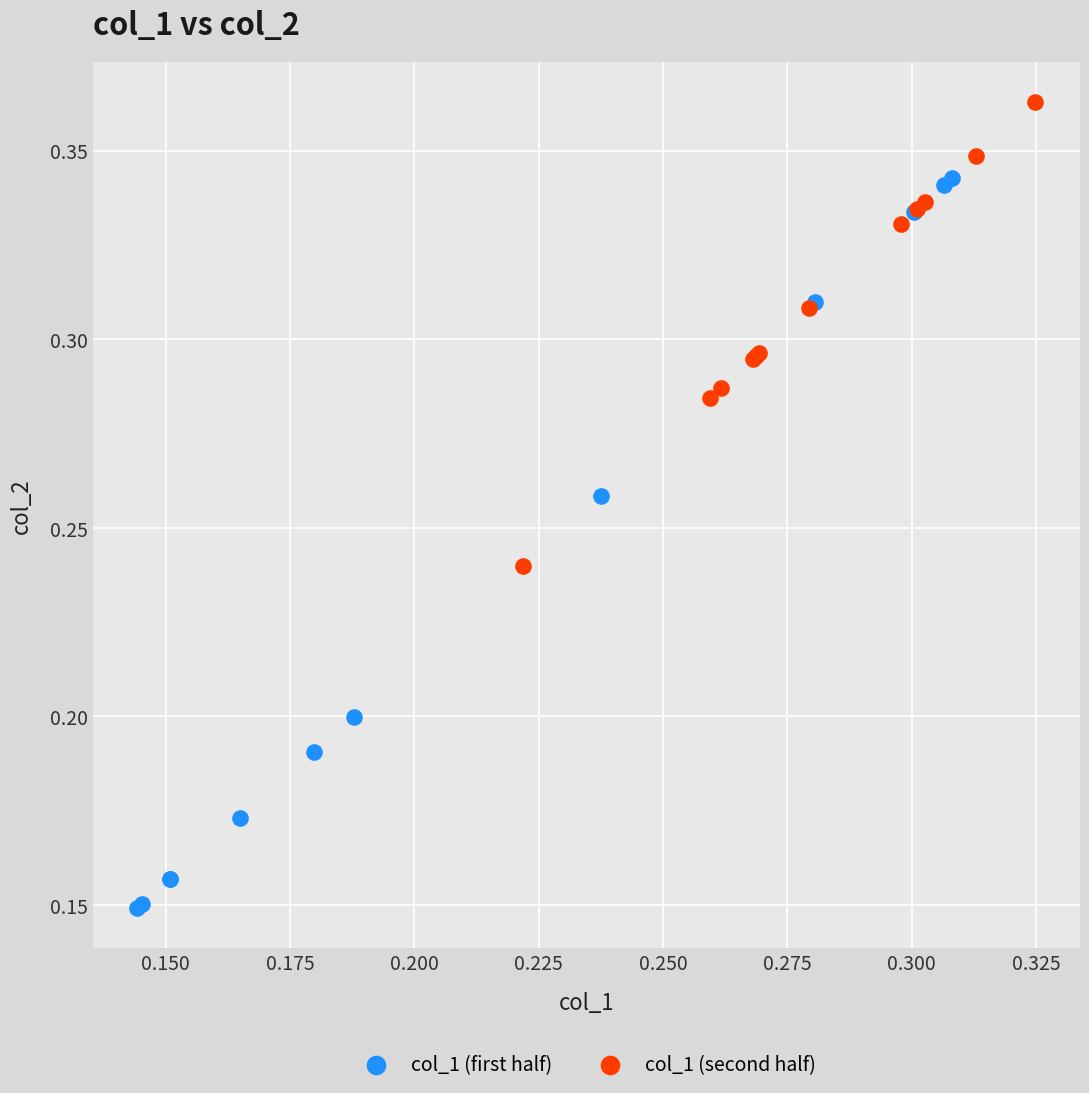

Which series reaches the minimum Y coordinate?

col_1 (first half)